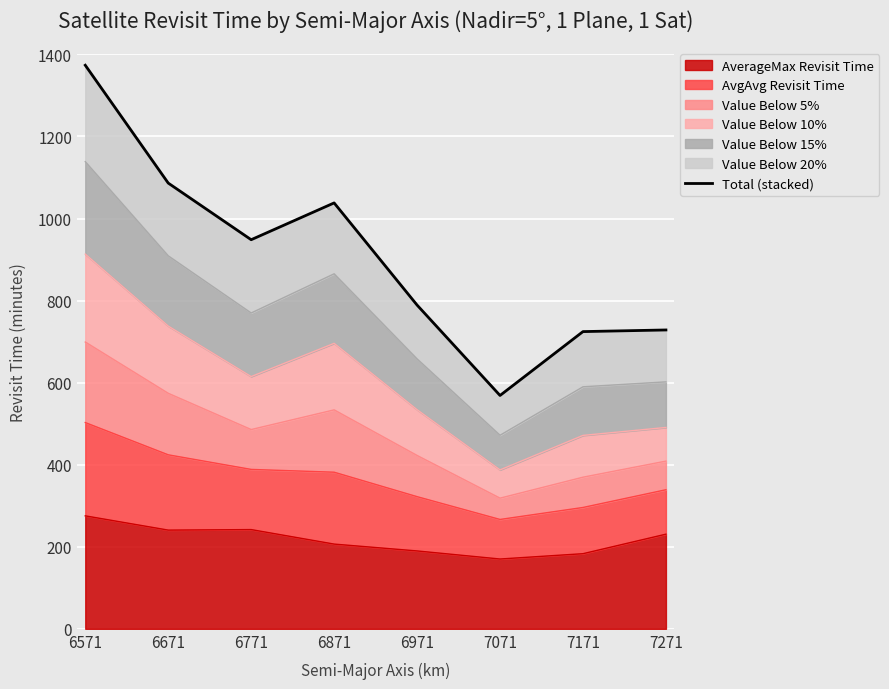

List the labels in order of value, smallest first.

7071, 7171, 7271, 6971, 6771, 6871, 6671, 6571